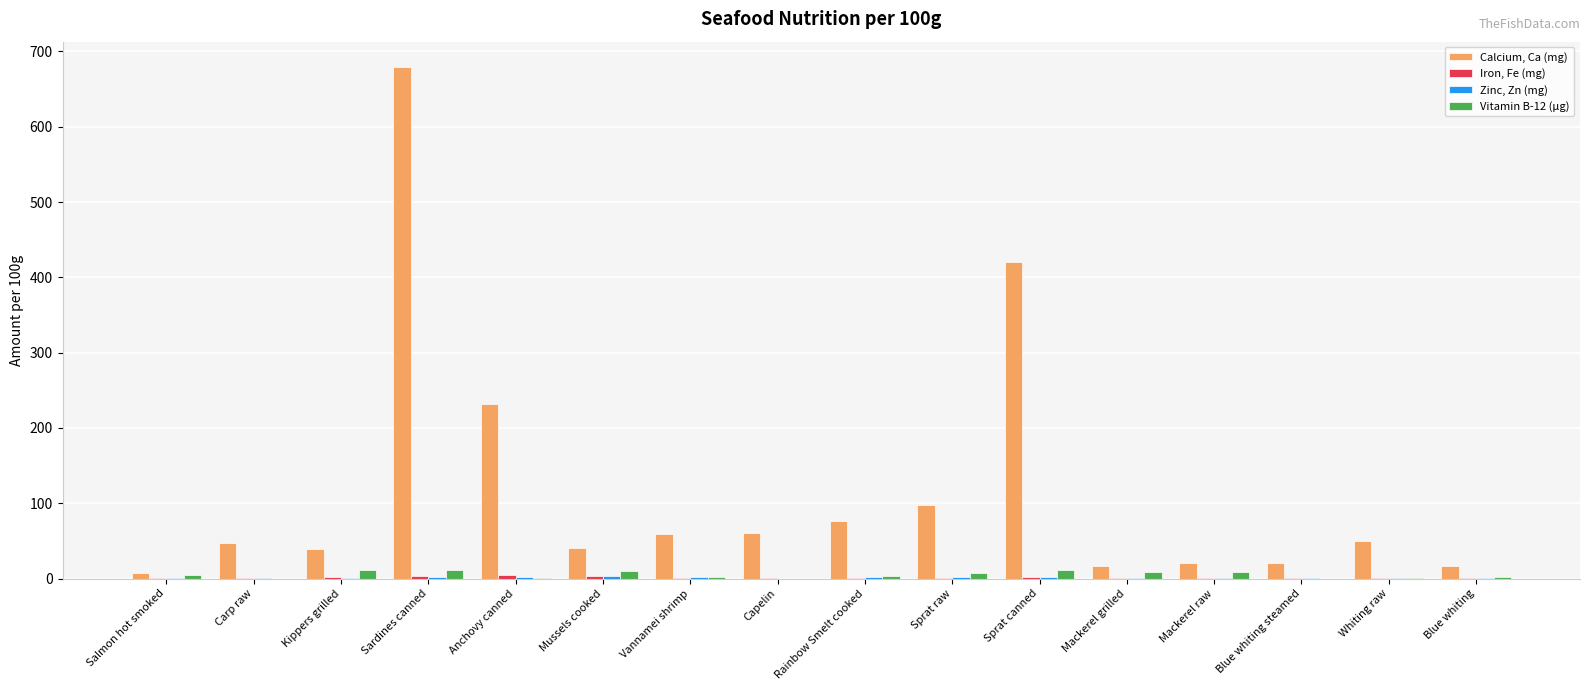

How many categories are shown in the chart?

16